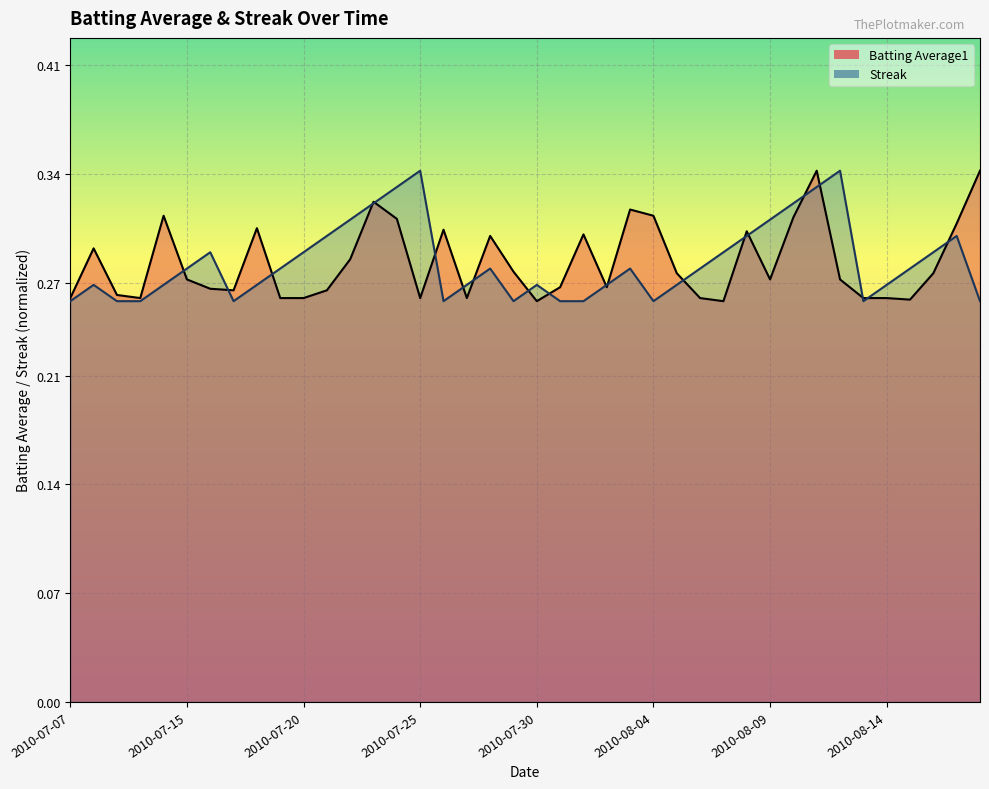

At which category is the sum across all series the highest?

2010-08-11